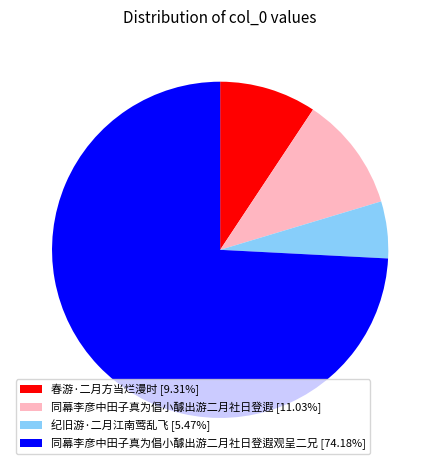

Count the number of slices in the pie.

4